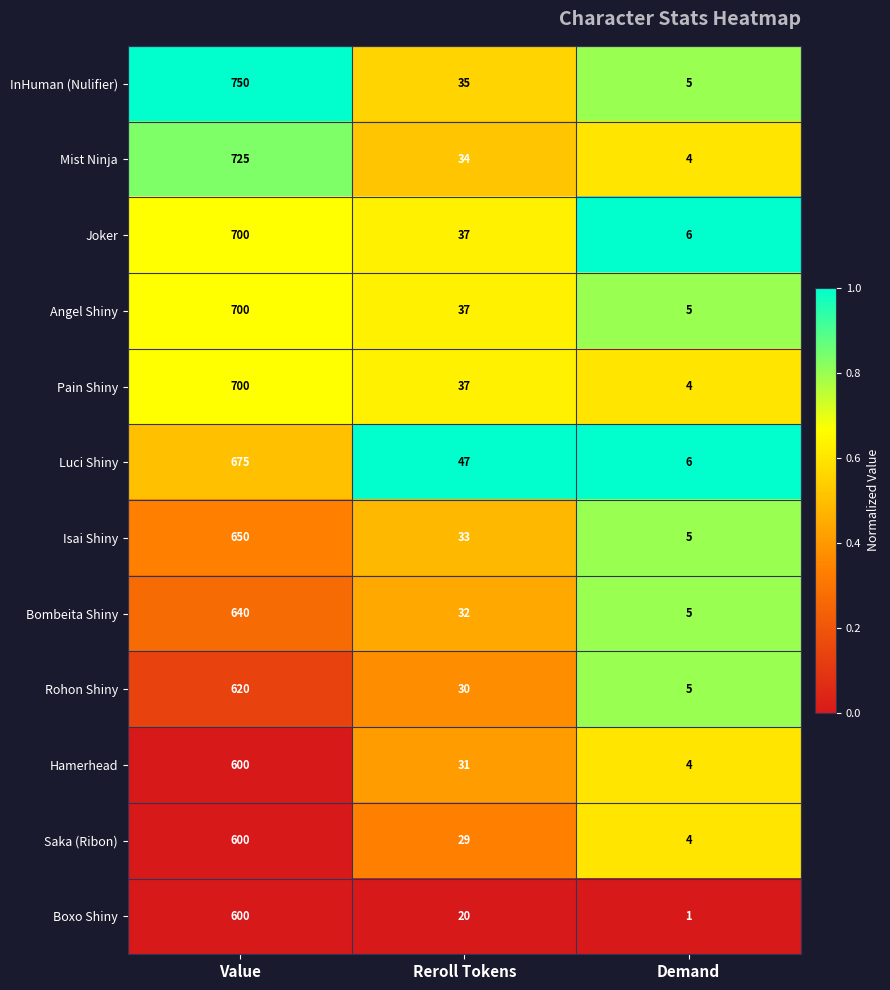

At which category is the sum across all series the highest?

Value